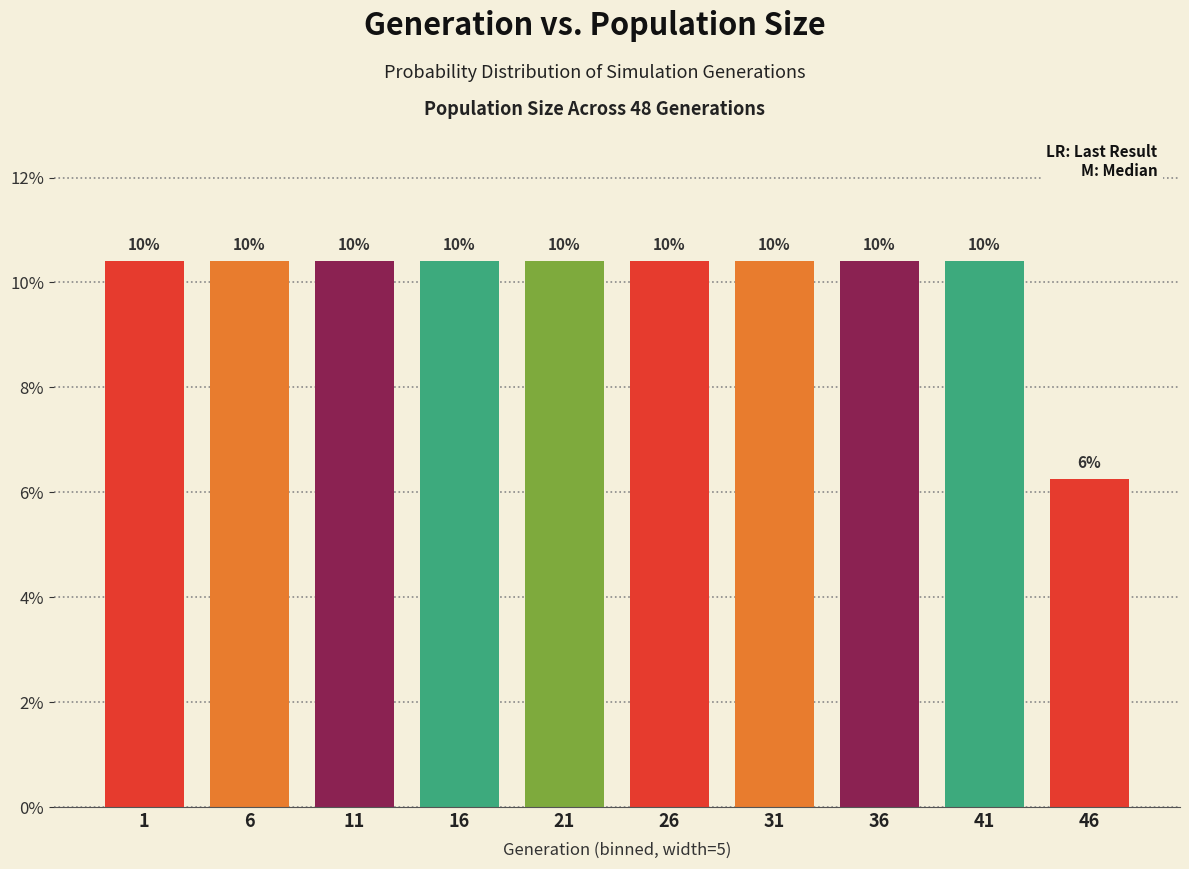

How many bars are there in total?

10